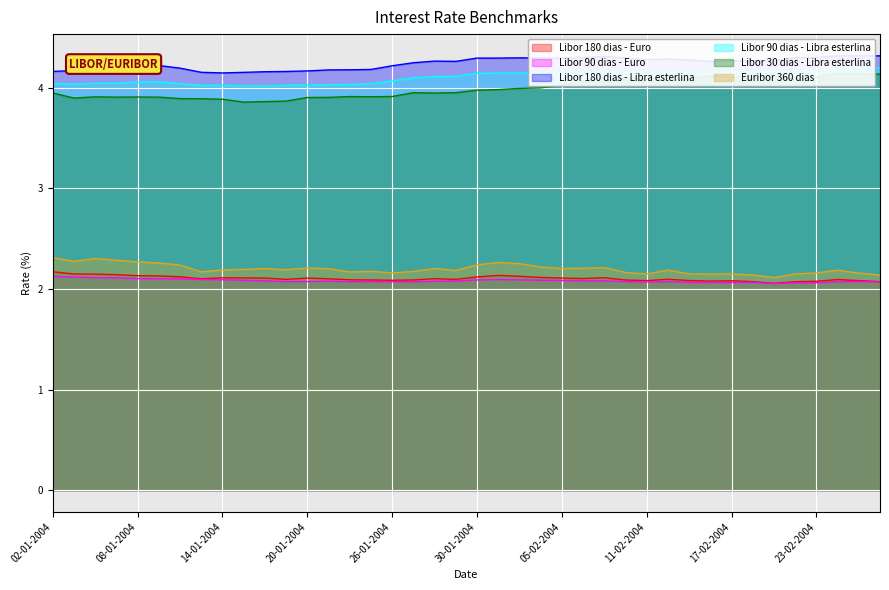

True or false: Libor 30 dias - Libra esterlina has more than 1 points higher than both neighbors.

True